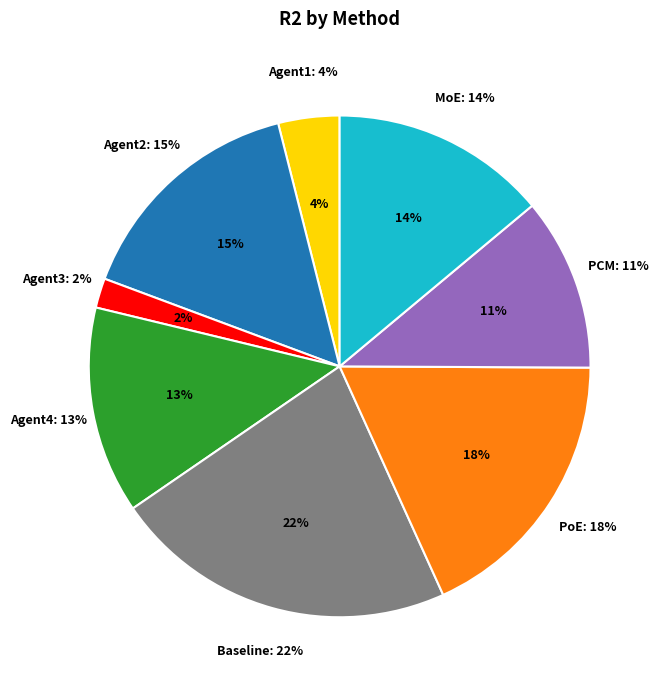

Which slice is the smallest?

Agent3